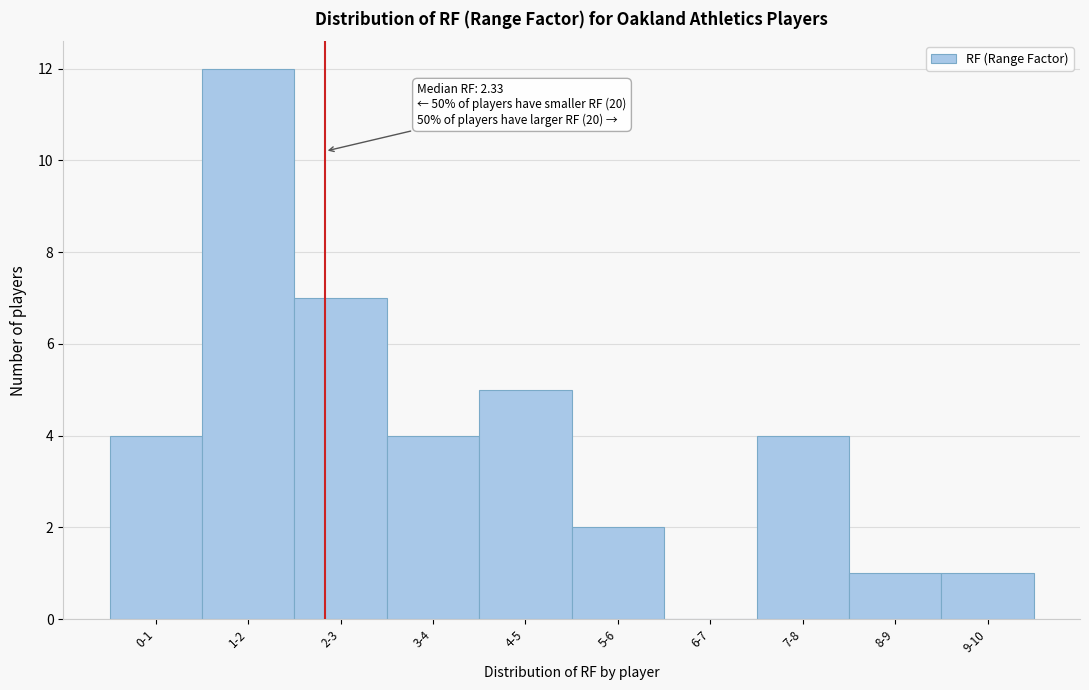

Reading left to right, what are all the values shown in this chart?

0-1=4	1-2=12	2-3=7	3-4=4	4-5=5	5-6=2	6-7=0	7-8=4	8-9=1	9-10=1